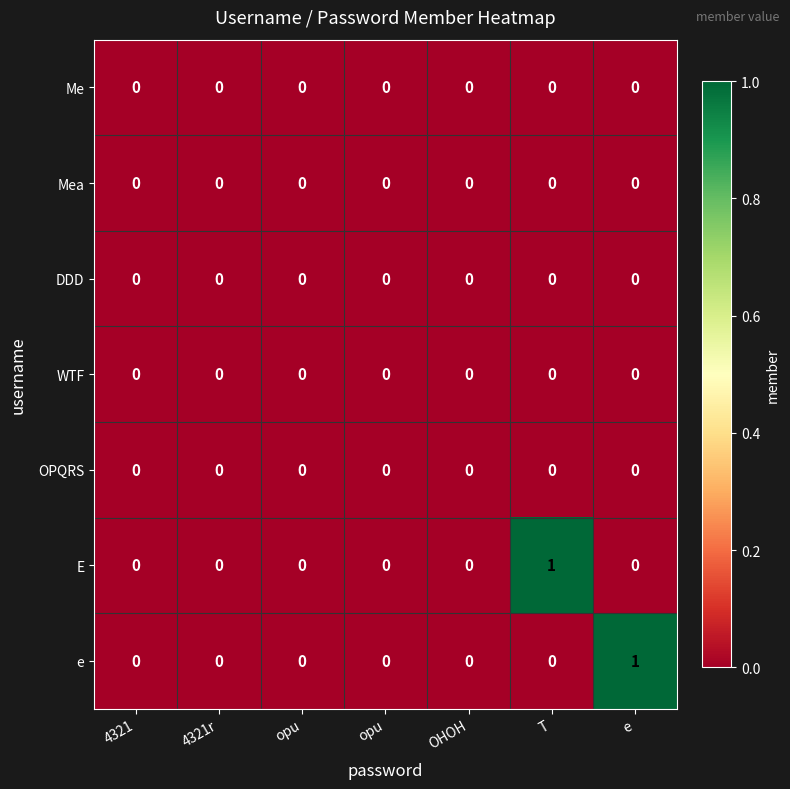

At which category is the sum across all series the highest?

T